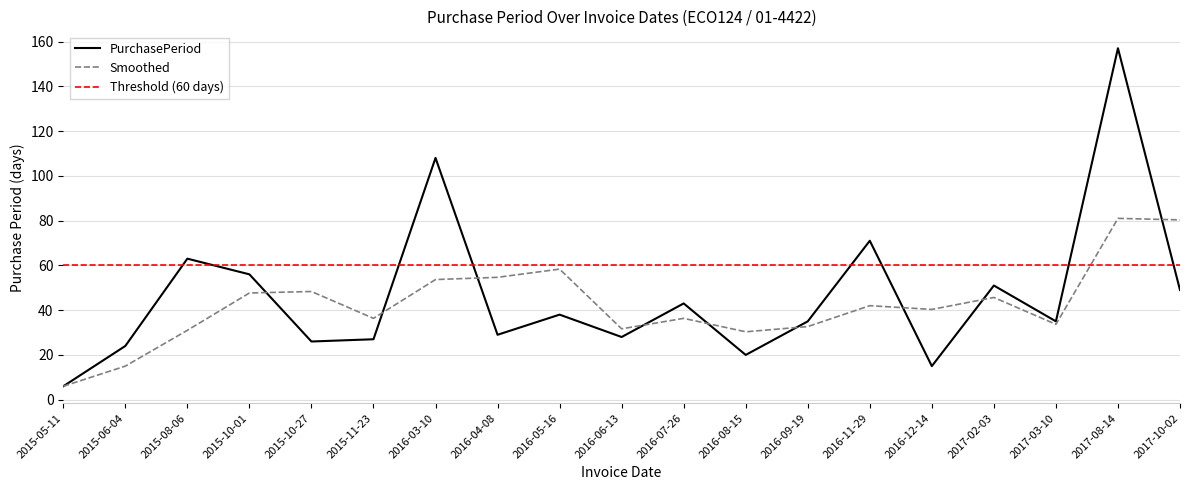

Is this an area chart (filled region under the line)?

No